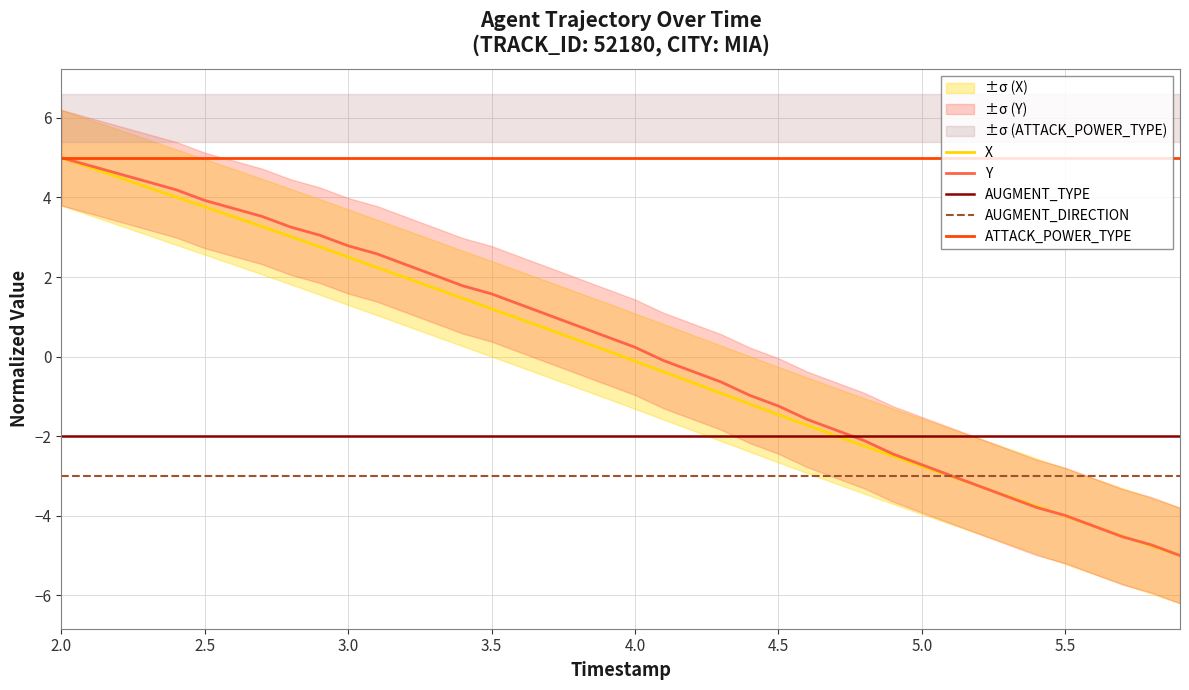

Reading left to right, what are all the values shown in this chart?

X: 5.0	4.8	4.5	4.3	4.0	3.8	3.5	3.3	3.0	2.8	2.5	2.2	2.0	1.7	1.5	1.2	0.9	0.7	0.4	0.2	-0.1	-0.4	-0.7	-0.9	-1.2	-1.5	-1.7	-2.0	-2.2	-2.5	-2.8	-3.0	-3.3	-3.5	-3.8	-4.0	-4.3	-4.5	-4.8	-5.0
Y: 5.0	4.8	4.6	4.4	4.2	3.9	3.7	3.5	3.3	3.1	2.8	2.6	2.3	2.0	1.8	1.6	1.3	1.0	0.8	0.5	0.2	-0.1	-0.4	-0.6	-1.0	-1.2	-1.6	-1.8	-2.1	-2.4	-2.7	-3.0	-3.3	-3.5	-3.8	-4.0	-4.3	-4.5	-4.7	-5.0
AUGMENT_TYPE: -2.0	-2.0	-2.0	-2.0	-2.0	-2.0	-2.0	-2.0	-2.0	-2.0	-2.0	-2.0	-2.0	-2.0	-2.0	-2.0	-2.0	-2.0	-2.0	-2.0	-2.0	-2.0	-2.0	-2.0	-2.0	-2.0	-2.0	-2.0	-2.0	-2.0	-2.0	-2.0	-2.0	-2.0	-2.0	-2.0	-2.0	-2.0	-2.0	-2.0
AUGMENT_DIRECTION: -3.0	-3.0	-3.0	-3.0	-3.0	-3.0	-3.0	-3.0	-3.0	-3.0	-3.0	-3.0	-3.0	-3.0	-3.0	-3.0	-3.0	-3.0	-3.0	-3.0	-3.0	-3.0	-3.0	-3.0	-3.0	-3.0	-3.0	-3.0	-3.0	-3.0	-3.0	-3.0	-3.0	-3.0	-3.0	-3.0	-3.0	-3.0	-3.0	-3.0
ATTACK_POWER_TYPE: 5.0	5.0	5.0	5.0	5.0	5.0	5.0	5.0	5.0	5.0	5.0	5.0	5.0	5.0	5.0	5.0	5.0	5.0	5.0	5.0	5.0	5.0	5.0	5.0	5.0	5.0	5.0	5.0	5.0	5.0	5.0	5.0	5.0	5.0	5.0	5.0	5.0	5.0	5.0	5.0